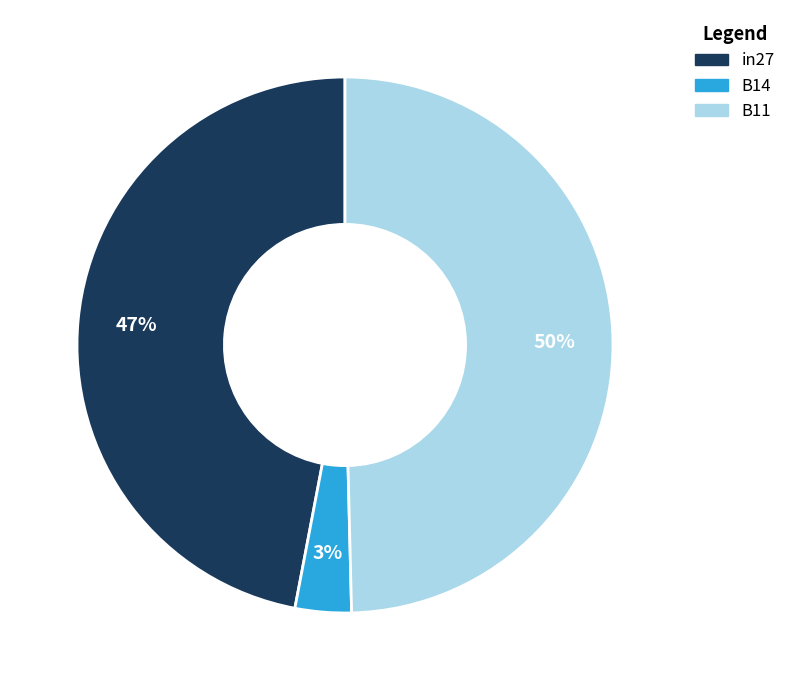

To the nearest percent, what portion does B14 represent?

3%